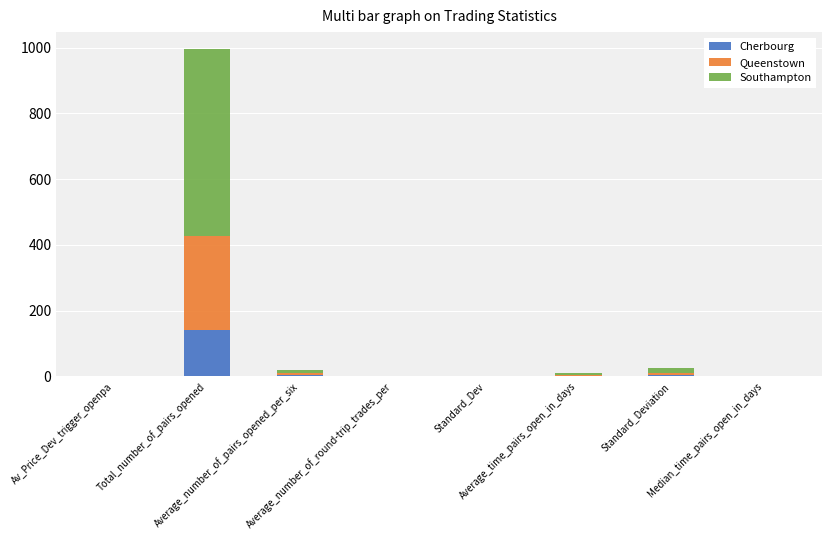

At which category is the sum across all series the highest?

Total_number_of_pairs_opened